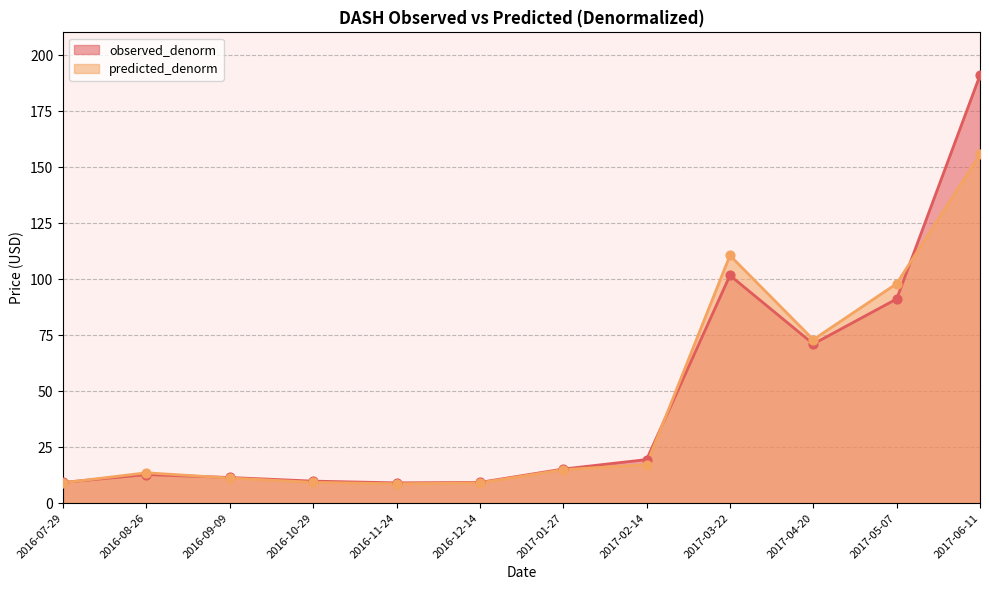

Is the value of predicted_denorm at 2016-10-29 greater than the value of observed_denorm at 2017-06-11?

No